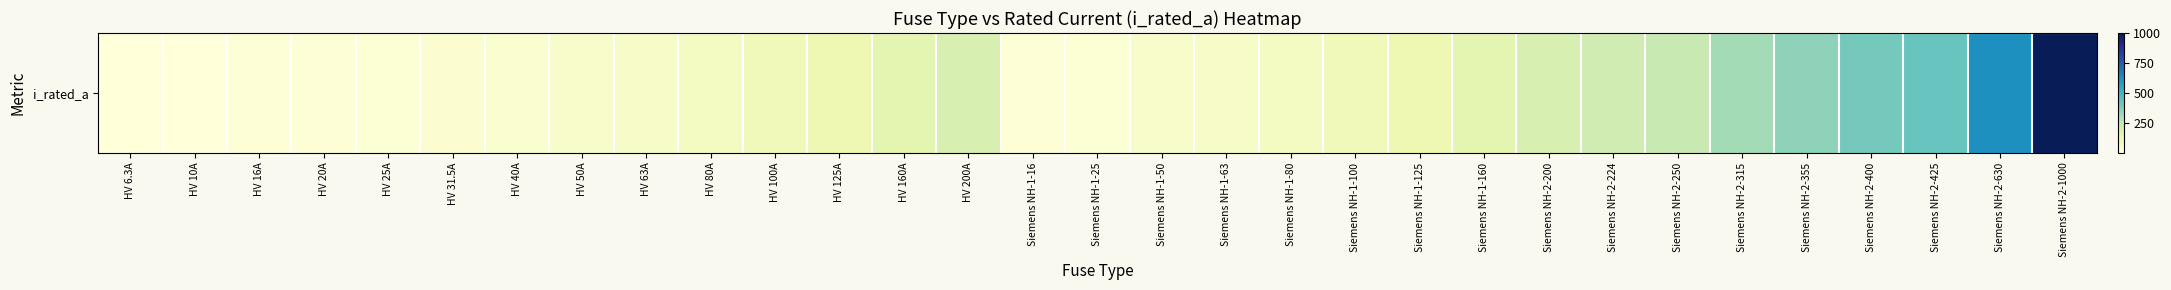

What is the sum of the values at HV 40A and HV 200A?

240.0